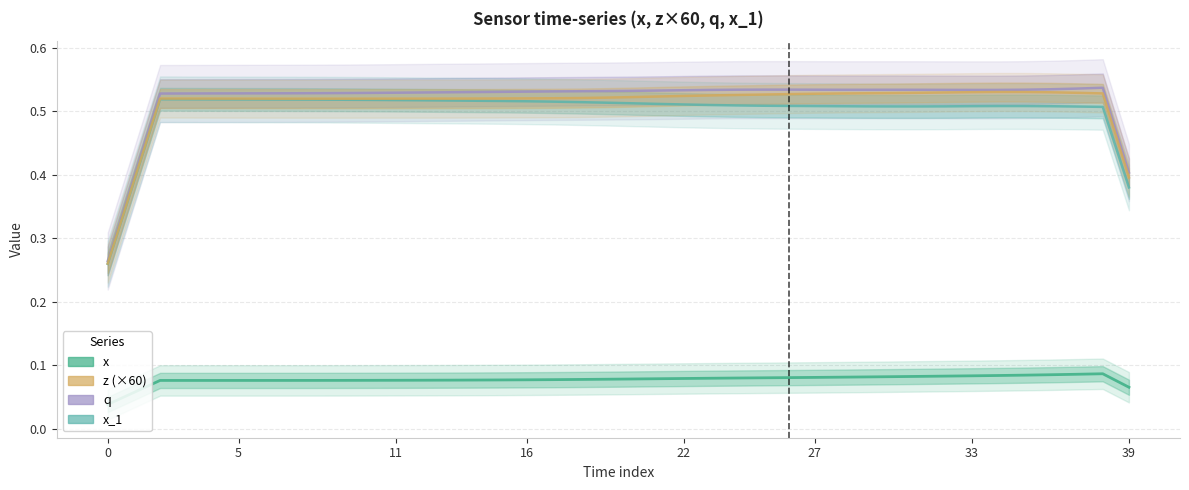

Rank the series at 25 from highest to lowest value.

q, z (×60), x_1, x